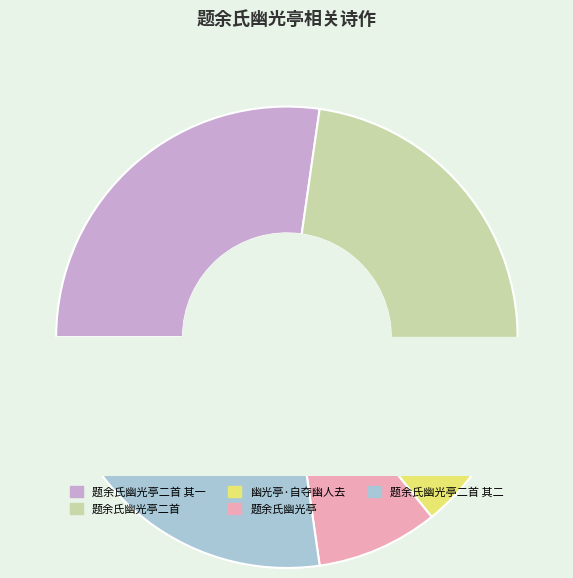

Approximately how many times larger is the value at 幽光亭·自夺幽人去 compared to 题余氏幽光亭二首 其二?

0.3